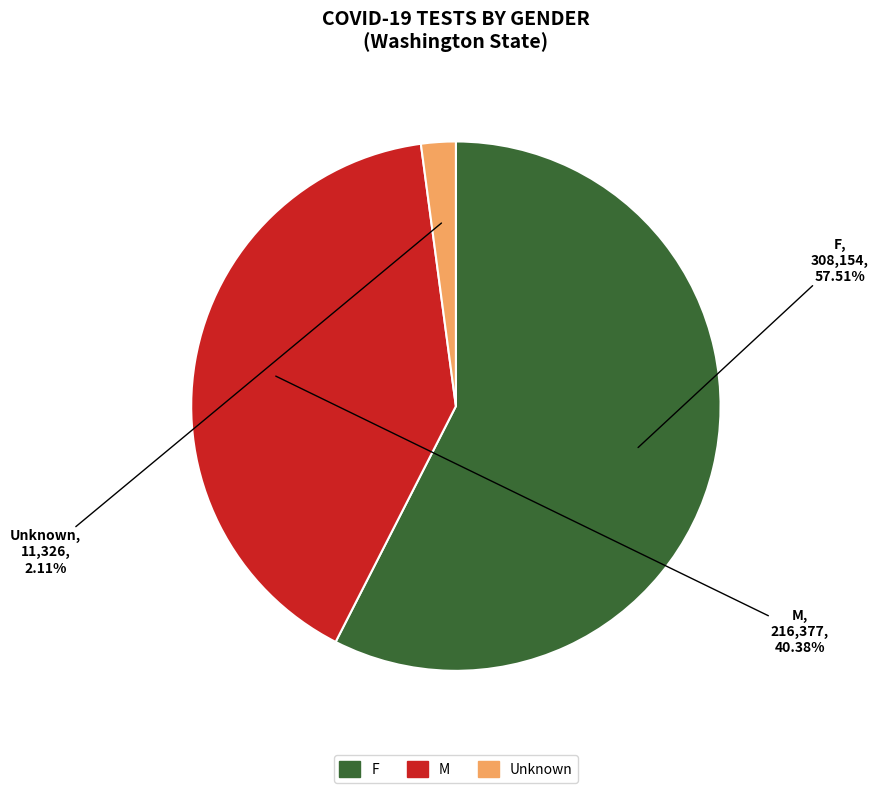

What portion of the pie excludes Unknown?

97.9%